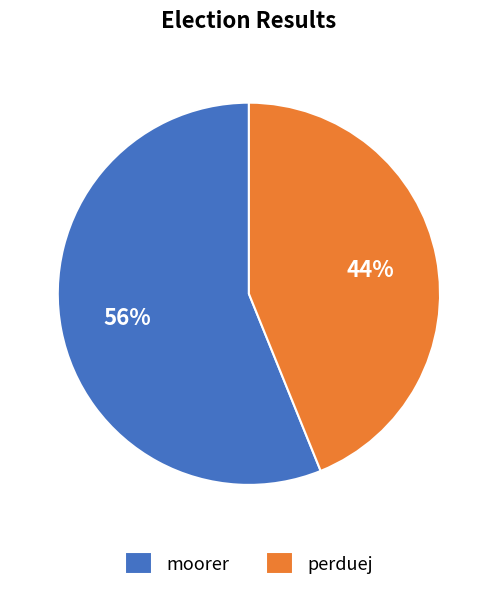

How many segments does this pie chart have?

2